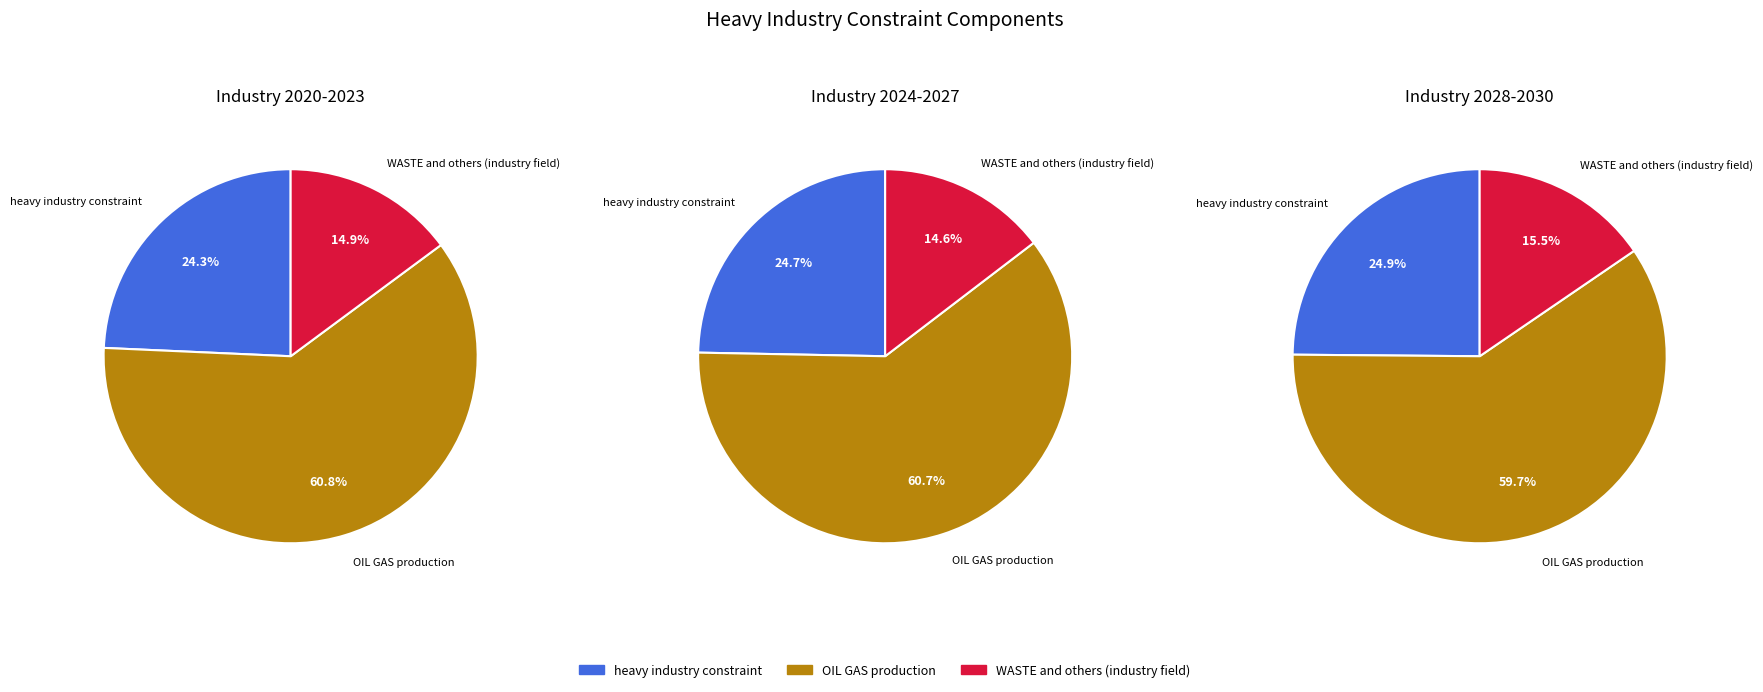

Which series has the largest range (max minus min)?

OIL GAS production